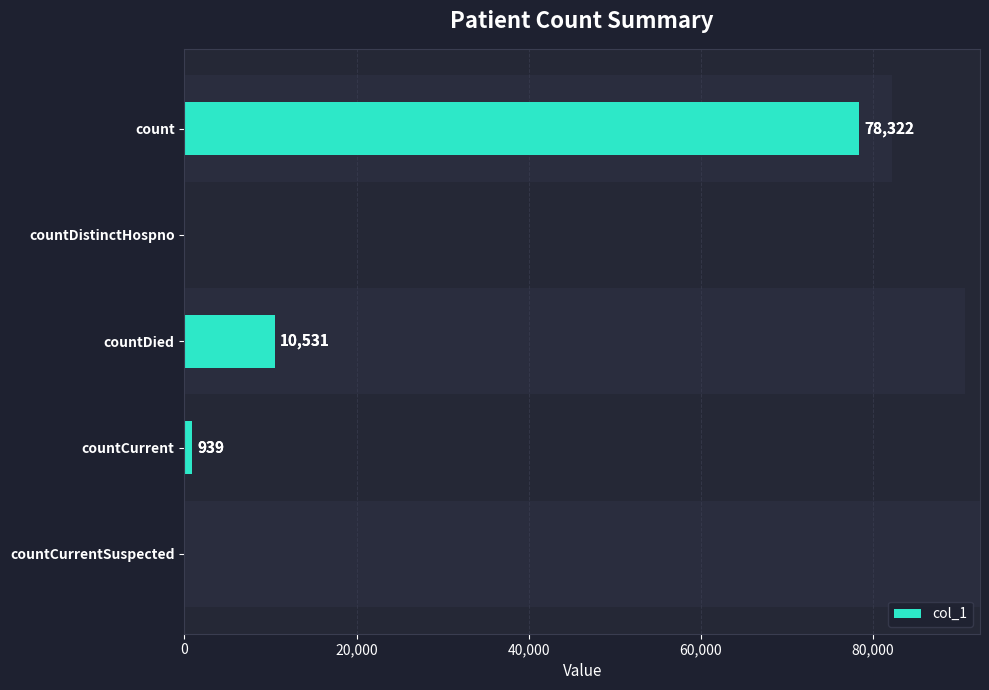

Is it true that the value at countCurrentSuspected is 45910?

False